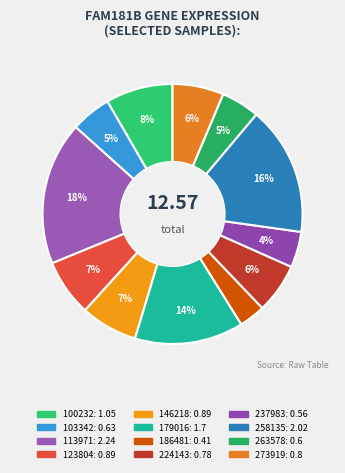

True or false: 186481 accounts for 12% of the total.

False